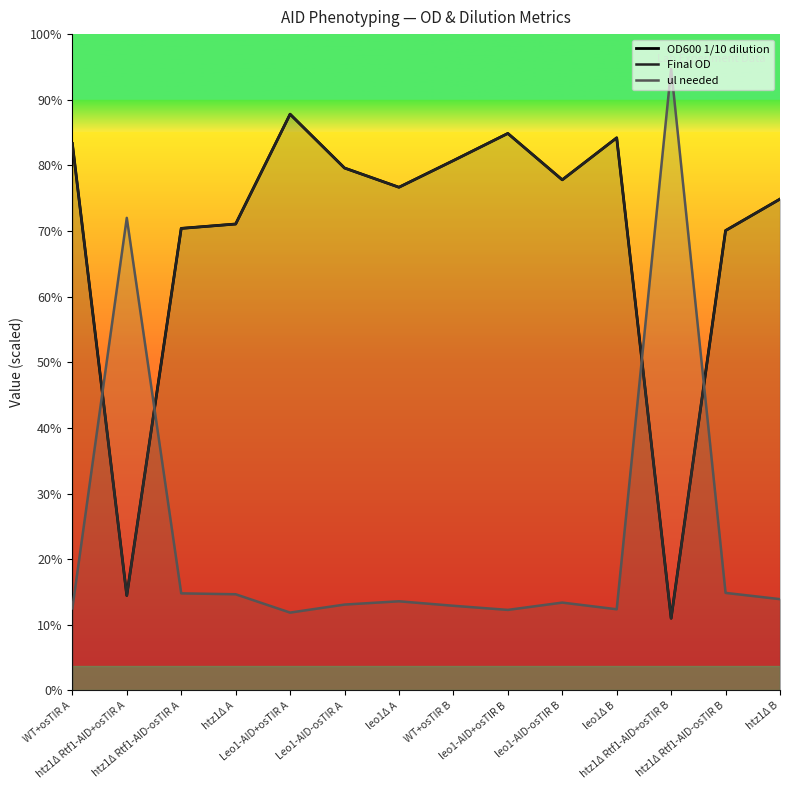

True or false: ul needed and OD600 1/10 dilution intersect in this chart.

True